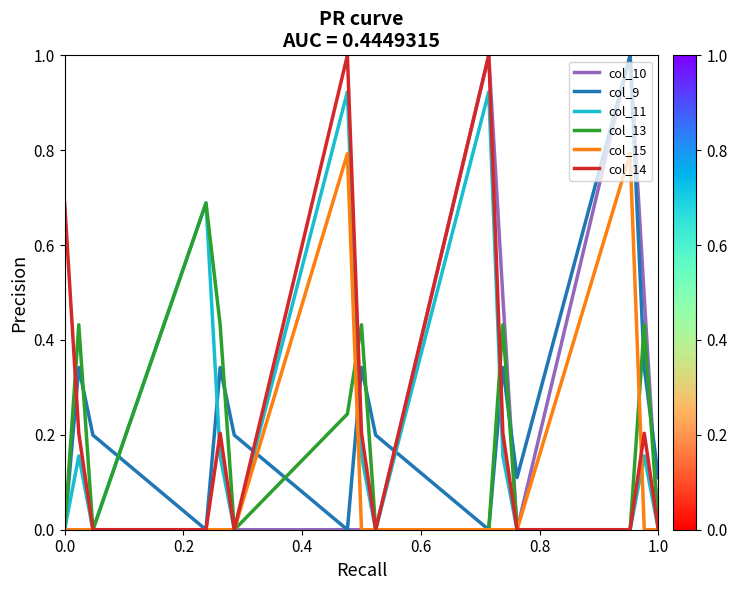

Is this an area chart (filled region under the line)?

No